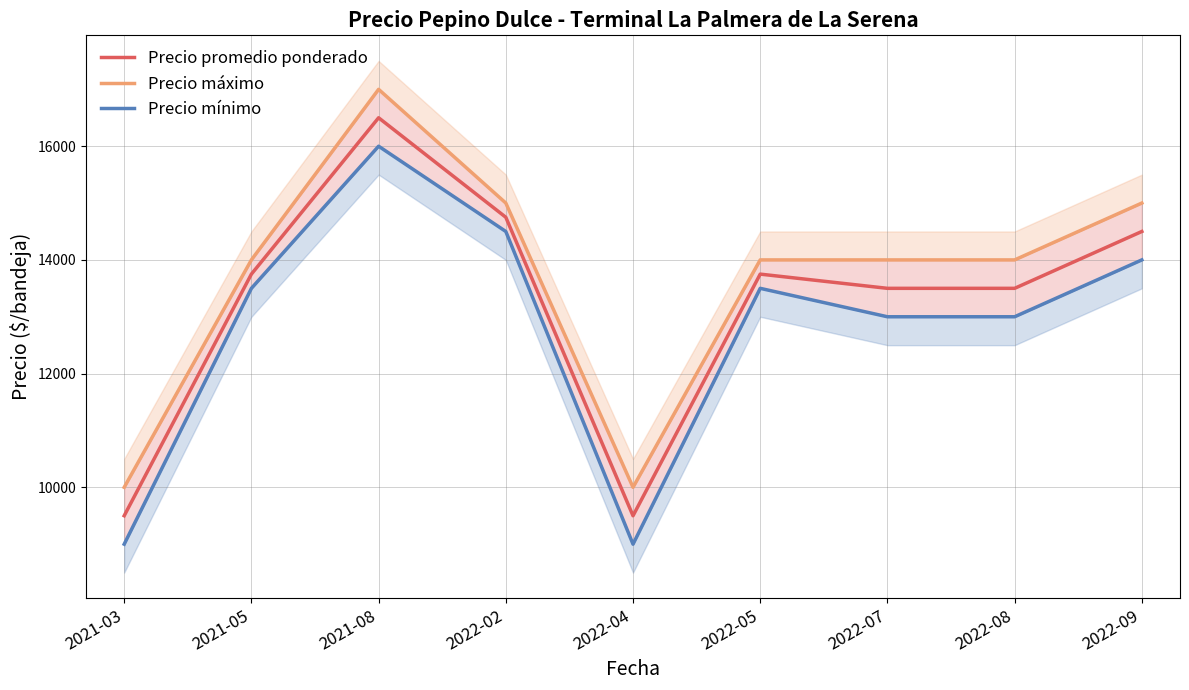

Is the value of Precio mínimo at 2022-04 greater than the value of Precio máximo at 2022-08?

No